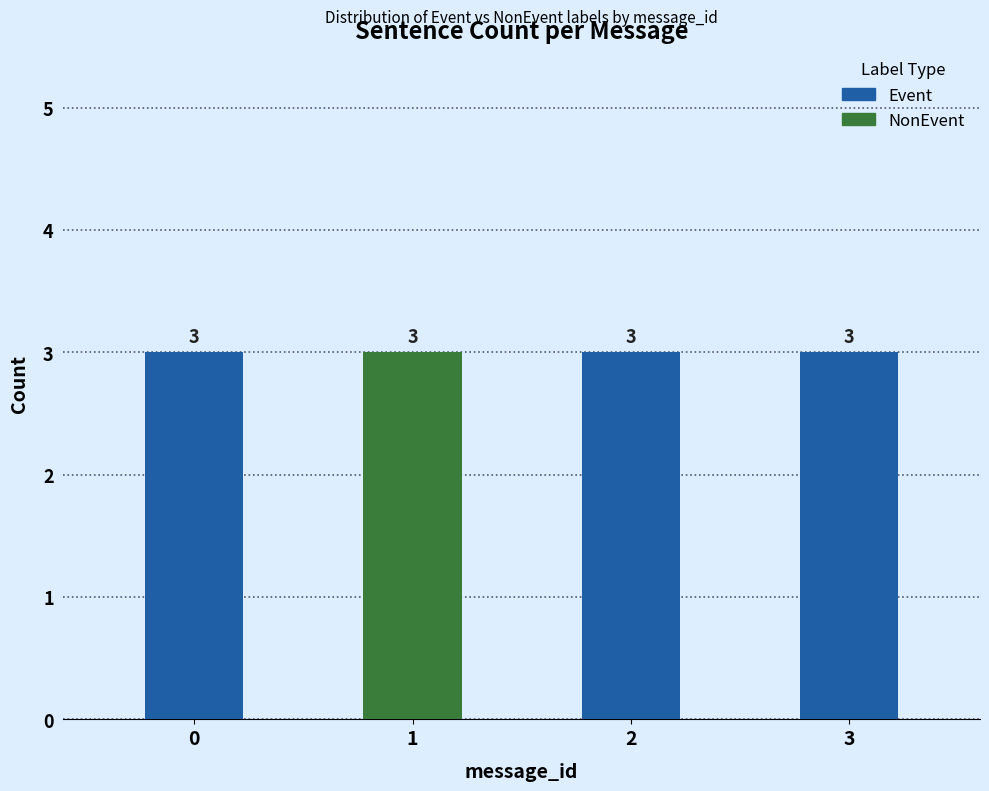

Reading left to right, list the values for the Event series.

0=3	1=0	2=3	3=3